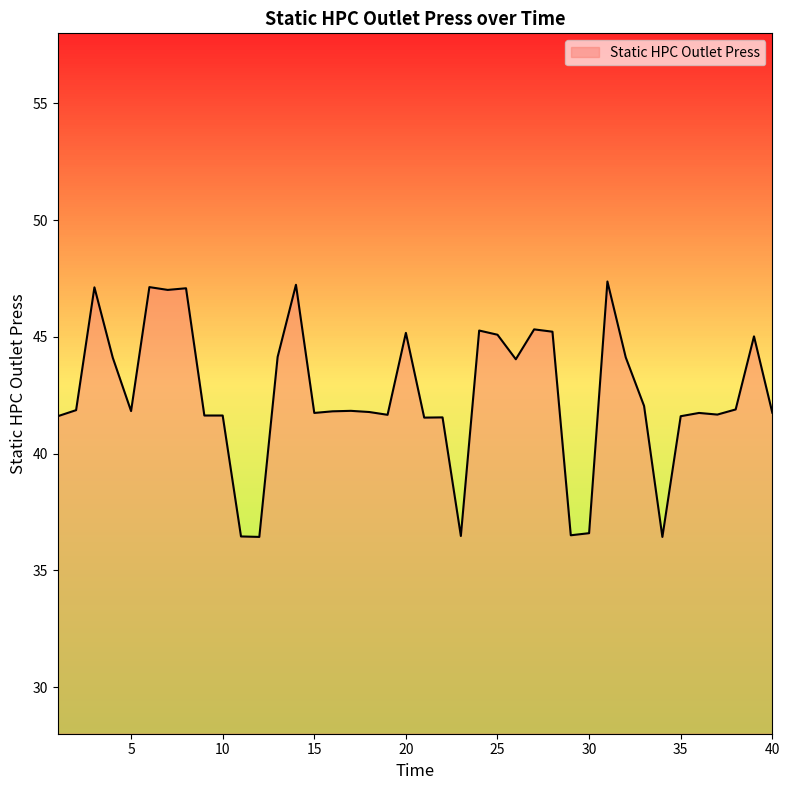

What is the smallest value displayed?

36.4